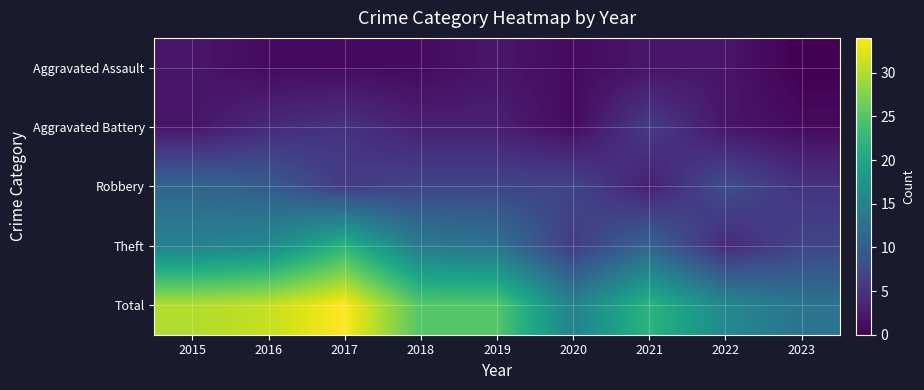

Reading right to left, what are all the values shown in this chart?

Aggravated Assault: 2023=0	2022=2	2021=2	2020=1	2019=2	2018=1	2017=1	2016=1	2015=2
Aggravated Battery: 2023=1	2022=2	2021=6	2020=1	2019=3	2018=3	2017=5	2016=4	2015=2
Robbery: 2023=5	2022=8	2021=3	2020=7	2019=7	2018=7	2017=6	2016=10	2015=11
Theft: 2023=7	2022=4	2021=11	2020=6	2019=13	2018=14	2017=22	2016=16	2015=15
Total: 2023=13	2022=16	2021=22	2020=15	2019=25	2018=25	2017=34	2016=31	2015=30